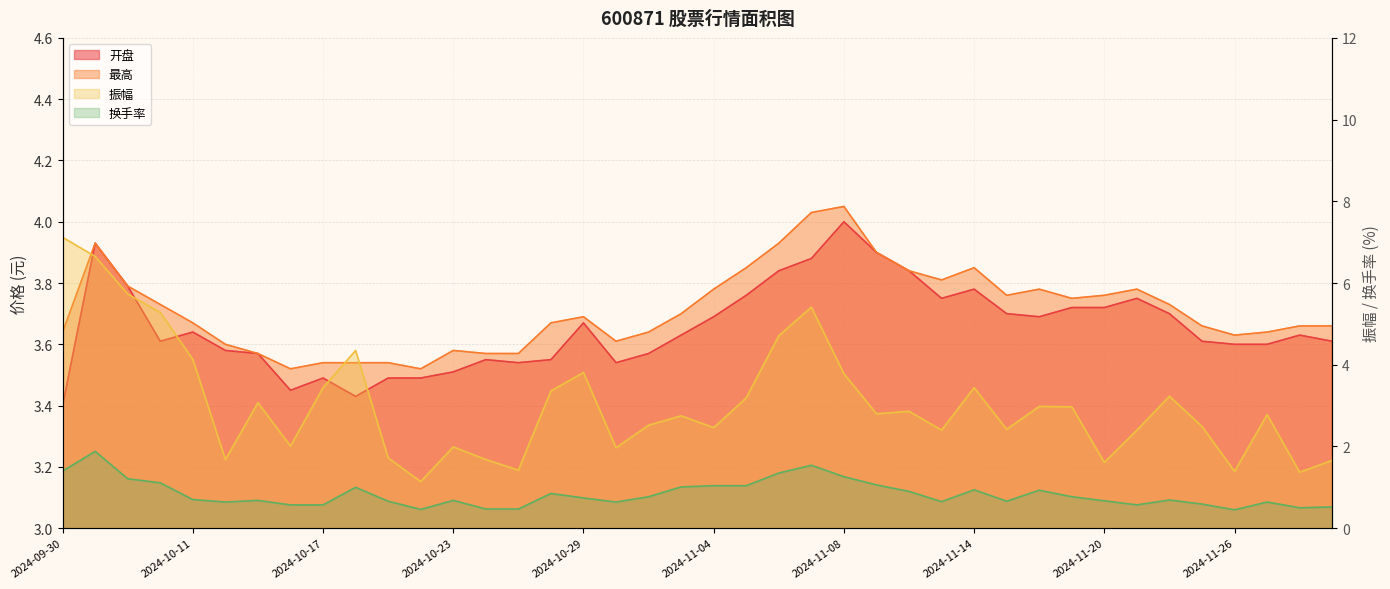

Rank the categories by 开盘 value from lowest to highest.

2024-09-30, 2024-10-18, 2024-10-16, 2024-10-17, 2024-10-21, 2024-10-22, 2024-10-23, 2024-10-25, 2024-10-30, 2024-10-24, 2024-10-28, 2024-10-15, 2024-10-31, 2024-10-14, 2024-11-26, 2024-11-27, 2024-10-10, 2024-11-25, 2024-11-29, 2024-11-01, 2024-11-28, 2024-10-11, 2024-10-29, 2024-11-04, 2024-11-18, 2024-11-15, 2024-11-22, 2024-11-19, 2024-11-20, 2024-11-13, 2024-11-21, 2024-11-05, 2024-11-14, 2024-10-09, 2024-11-06, 2024-11-12, 2024-11-07, 2024-11-11, 2024-10-08, 2024-11-08